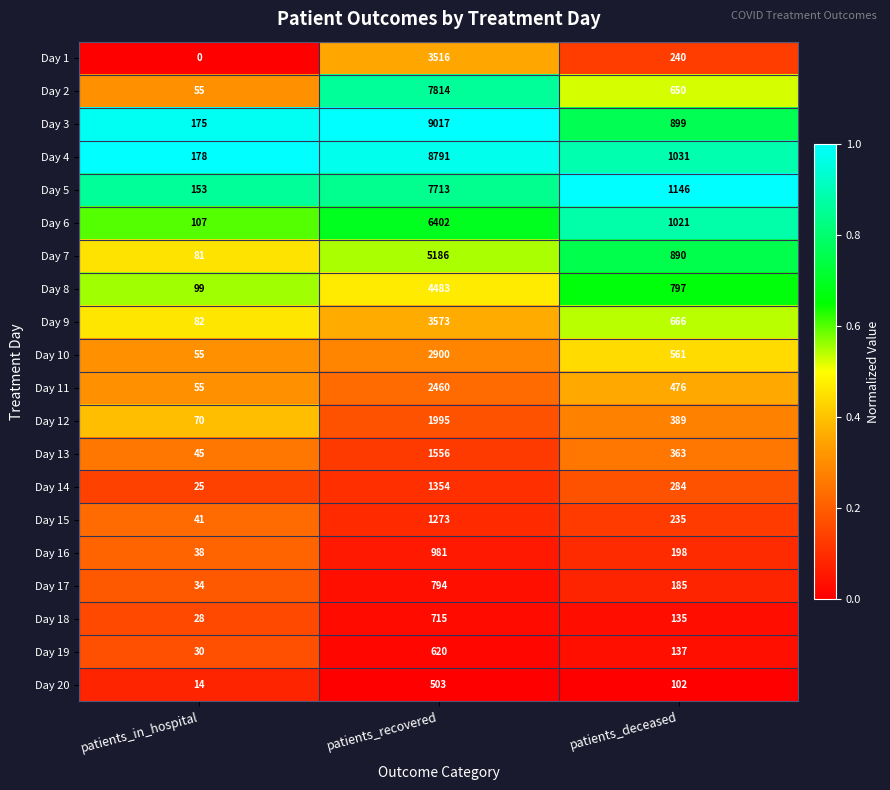

What is the difference between the maximum and minimum values in the Day 13 series?

1511